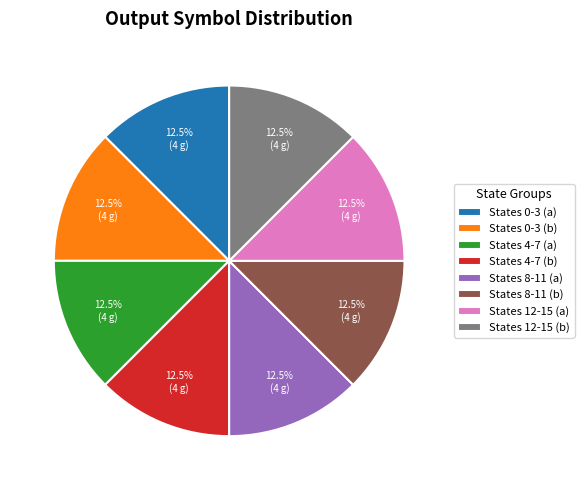

To the nearest percent, what is the average slice percentage?

12%